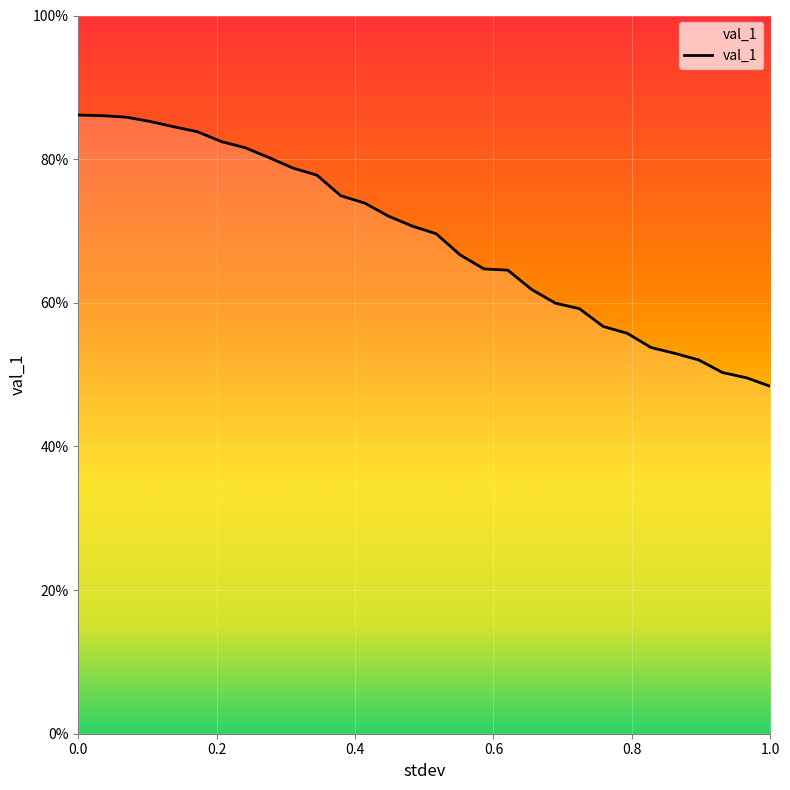

What is the smallest value displayed?

0.5